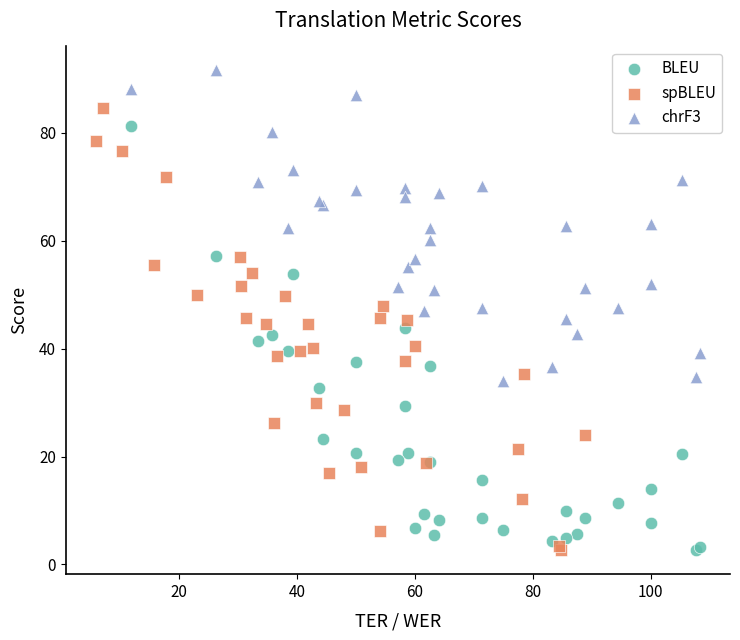

Which series reaches the maximum Y coordinate?

chrF3